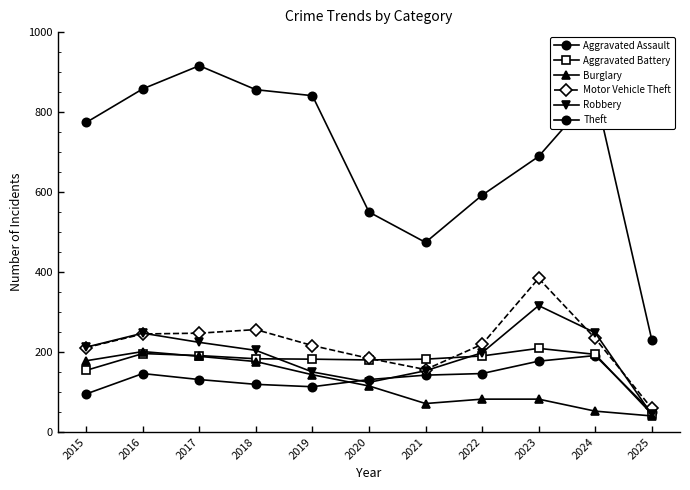

Does the chart have visible grid lines?

No